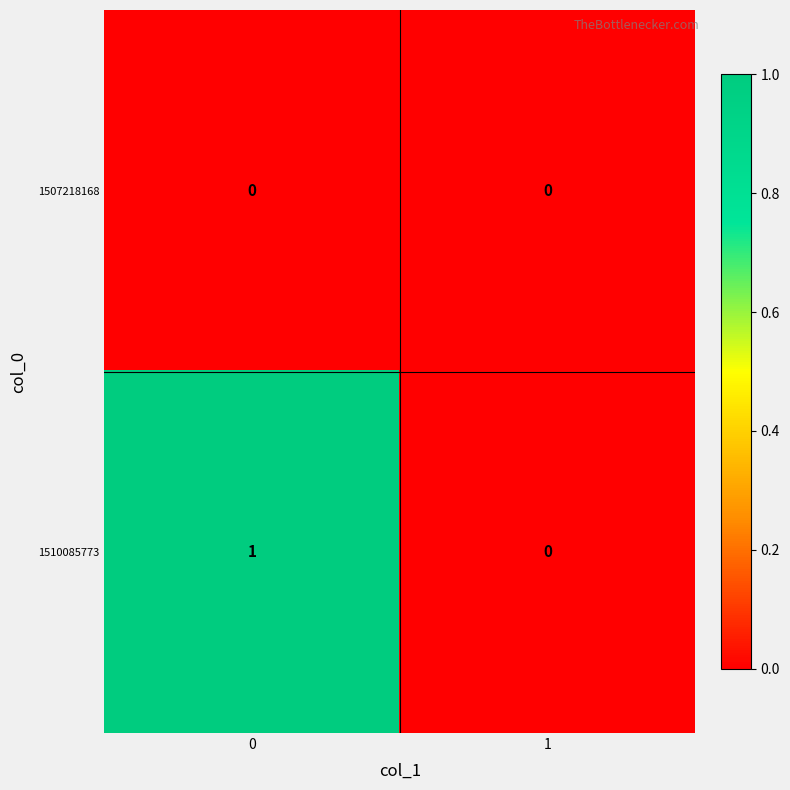

Which series changed the most between 0 and 1?

1510085773